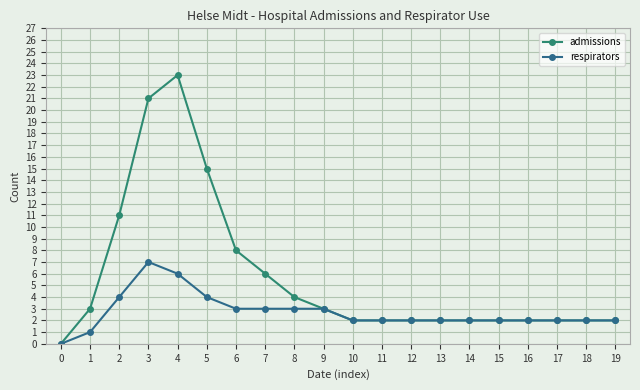

Is it true that admissions equals 3 at 15?

False